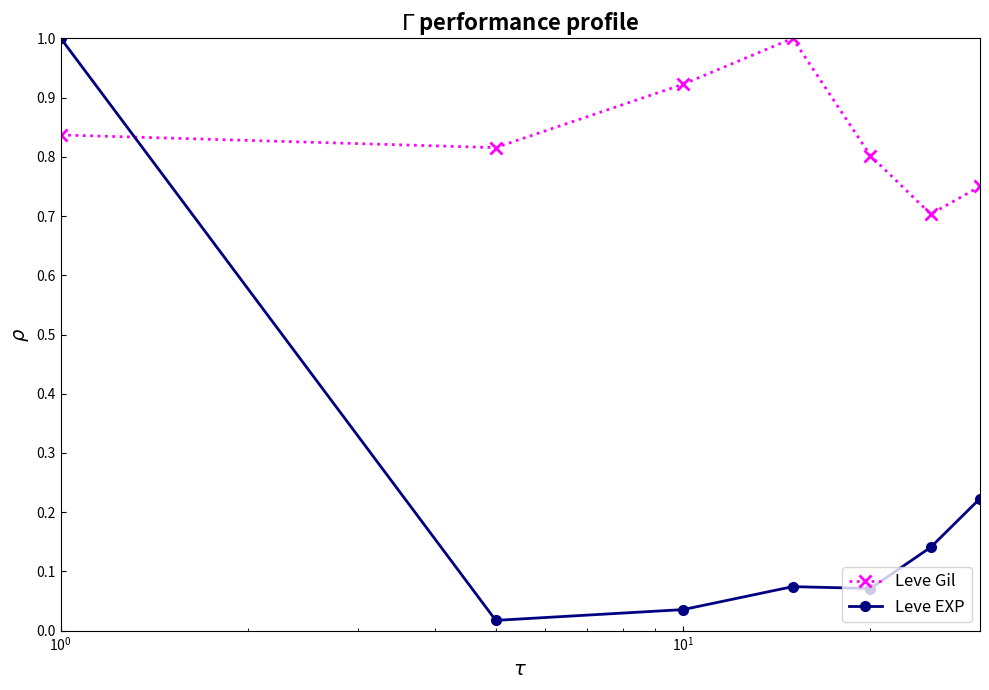

How many times do Leve Gil and Leve EXP cross each other?

1